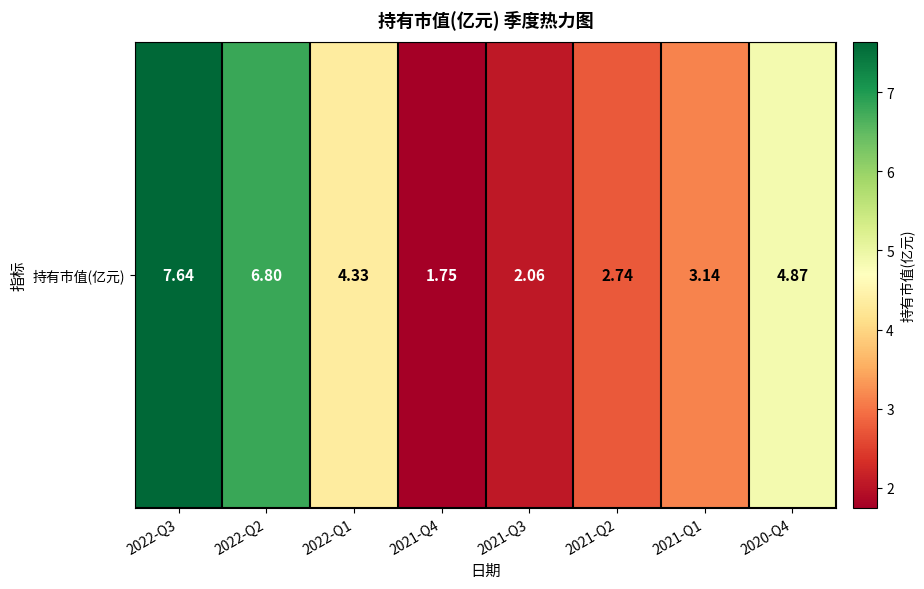

What is the minimum value shown in the chart?

1.8